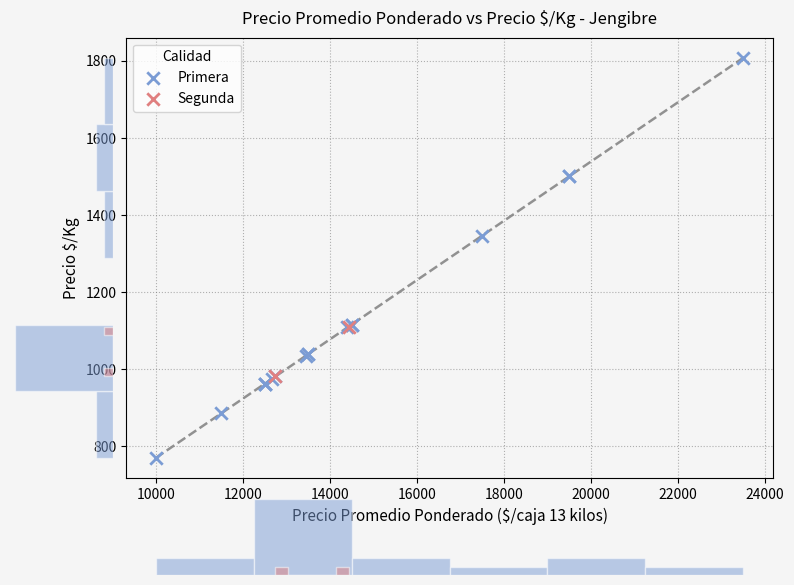

What are all the series names shown in the legend?

Primera, Segunda